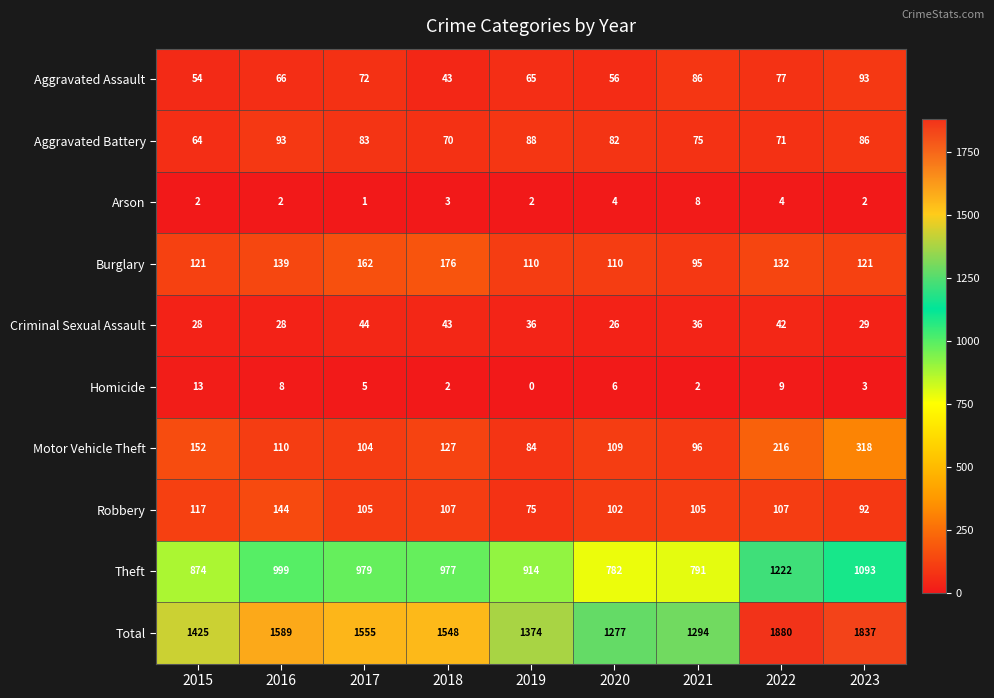

What is the greatest value displayed?

1880